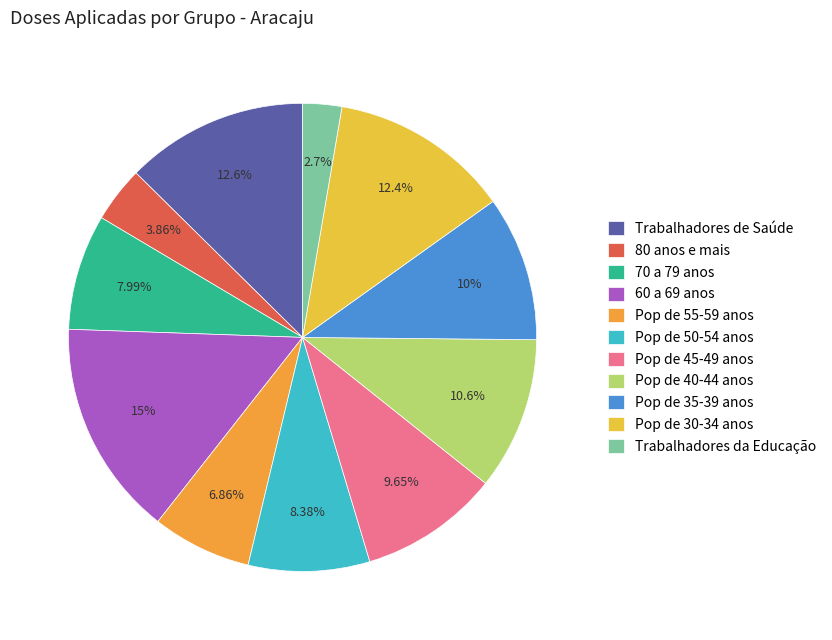

Is Trabalhadores da Educação the majority of the pie?

No